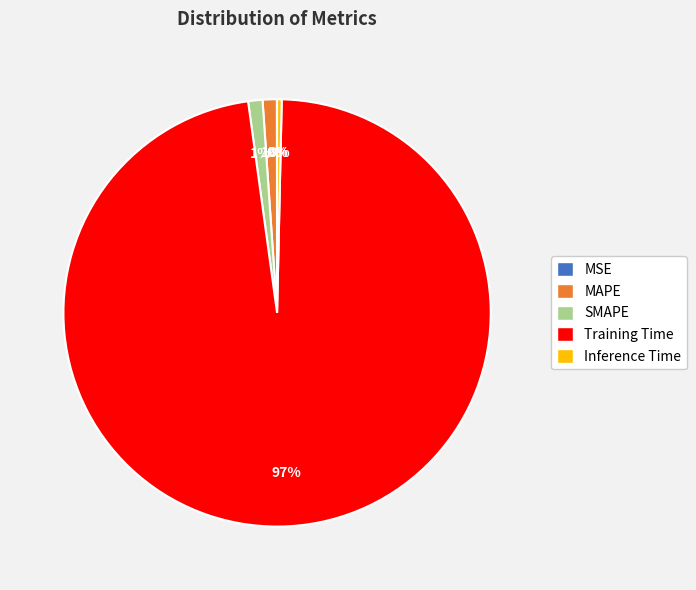

Which category has the biggest portion of the pie?

Training Time